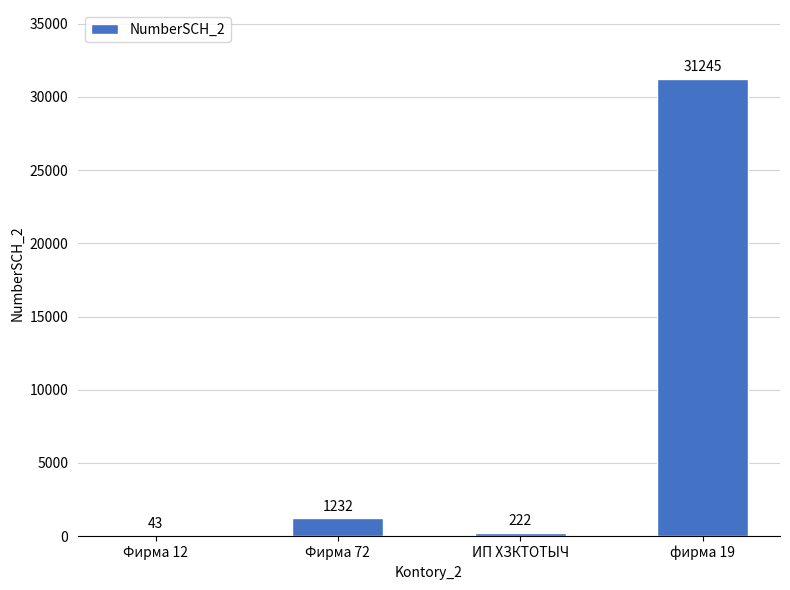

The value at Фирма 72 is 1232. True or false?

True